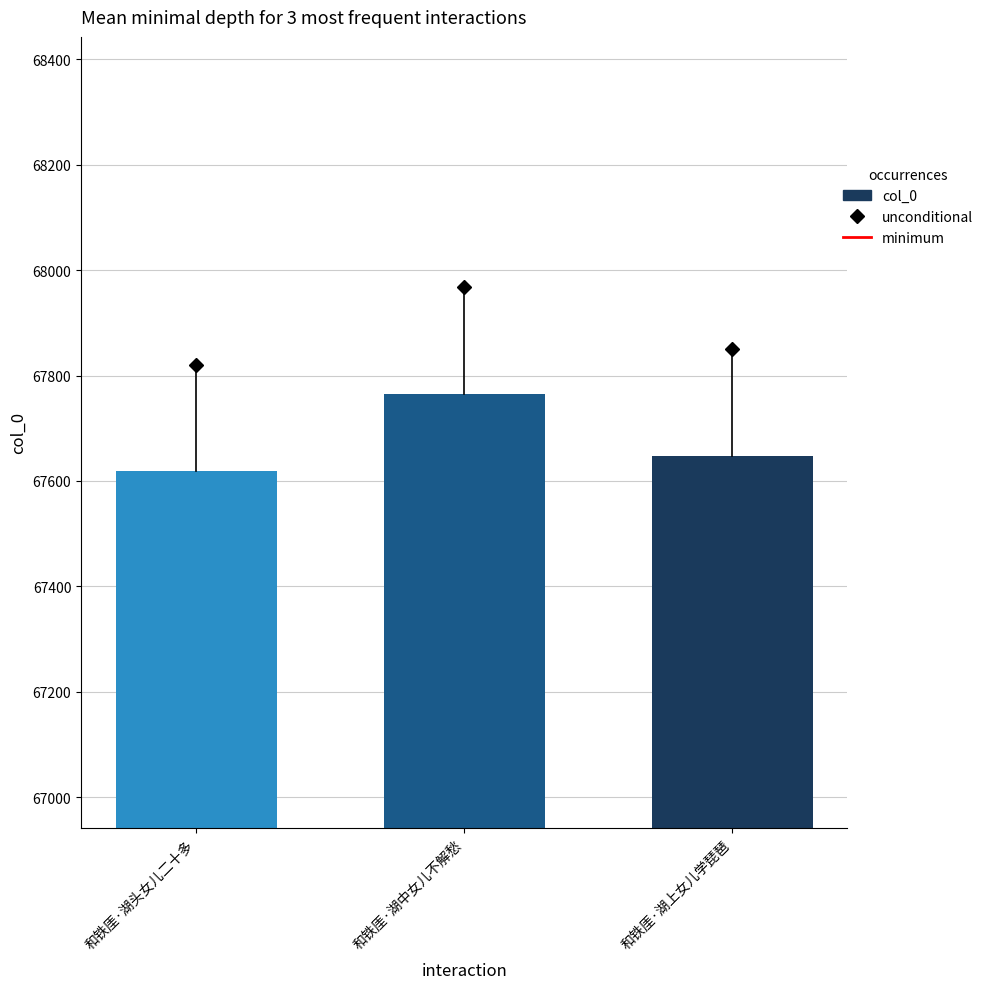

What is the ratio of the value at 和铁厓·湖头女儿二十多 to the value at 和铁厓·湖上女儿学琵琶?

1.0